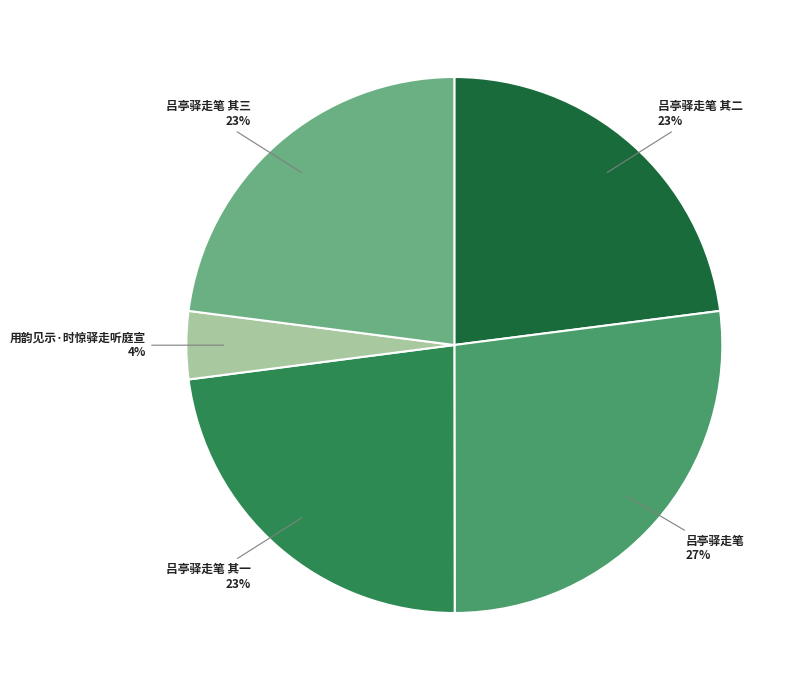

To the nearest percent, what portion does 吕亭驿走笔 其二 23% represent?

23%